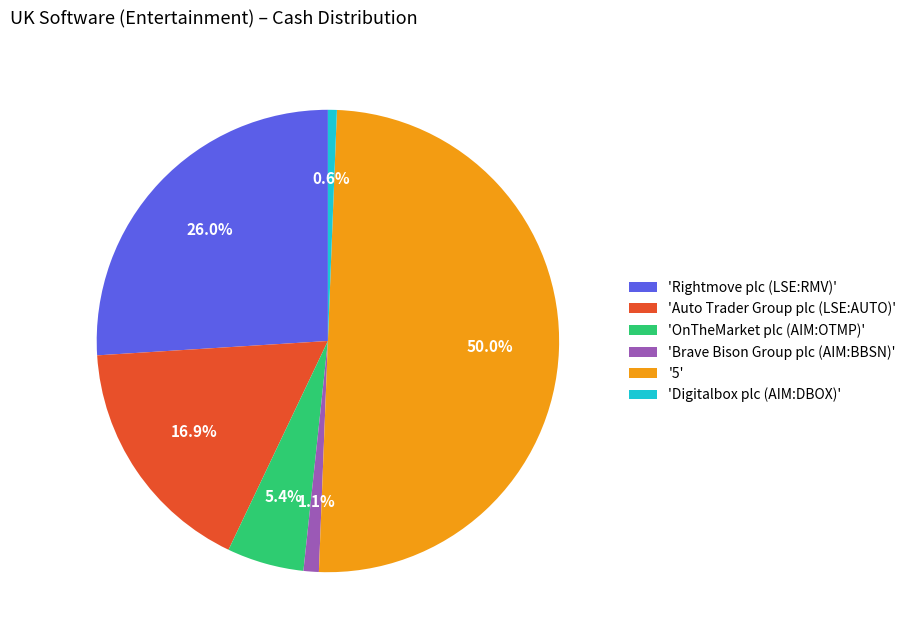

Combined, do '5' and 'OnTheMarket plc (AIM:OTMP)' account for over 50%?

Yes